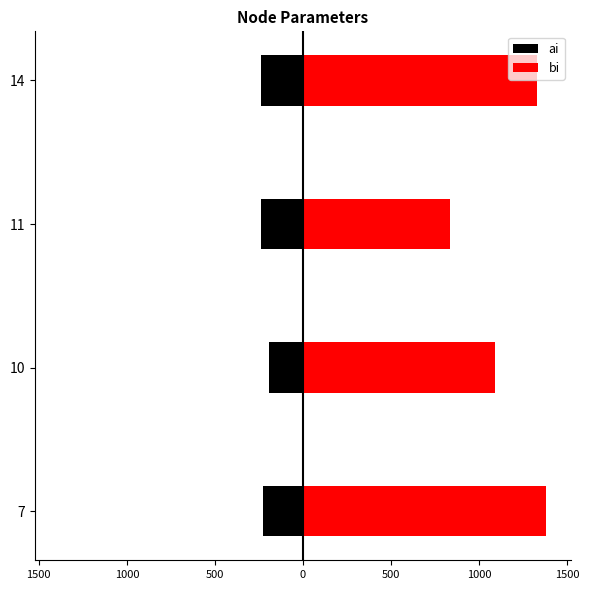

Which series has the widest spread of values?

bi